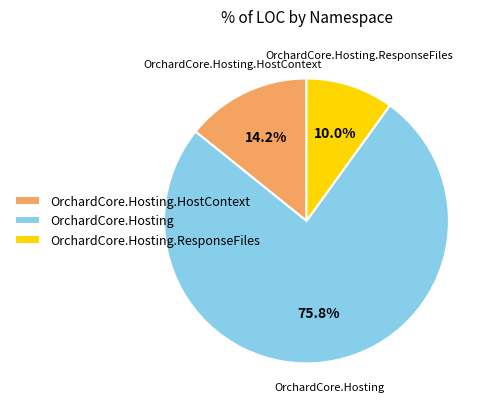

Rank the categories by value from highest to lowest.

OrchardCore.Hosting, OrchardCore.Hosting.HostContext, OrchardCore.Hosting.ResponseFiles